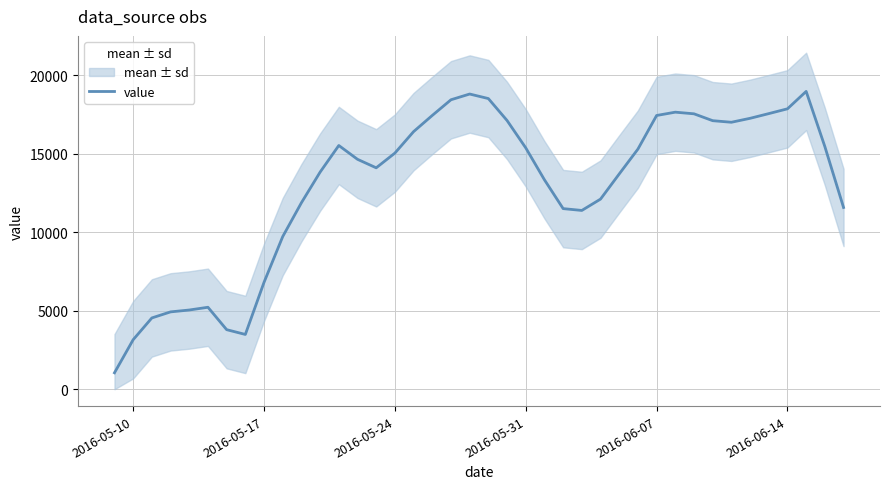

What is the lowest value of the value series?

1049.2